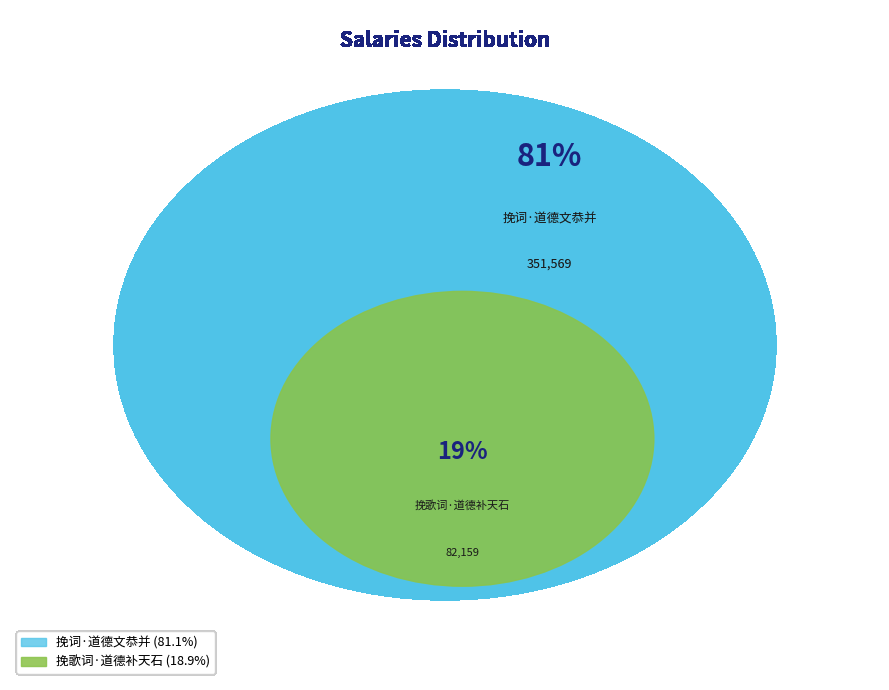

Do 挽歌词·道德补天石 and 挽词·道德文恭并 together represent more than half of the pie?

Yes